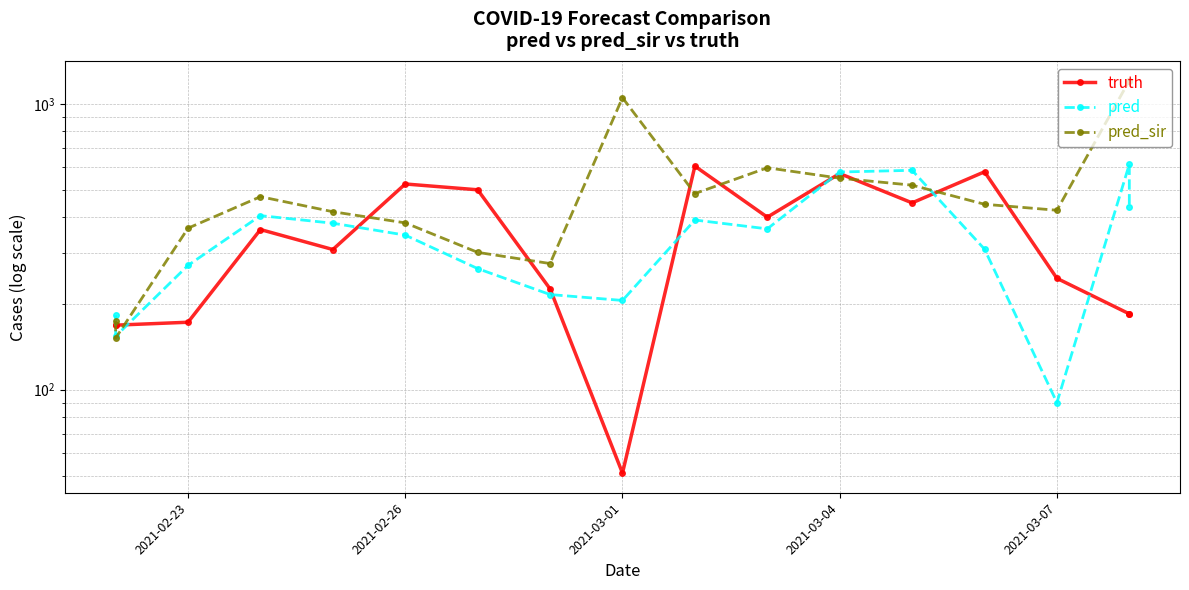

How many data points in truth are above 309?

8